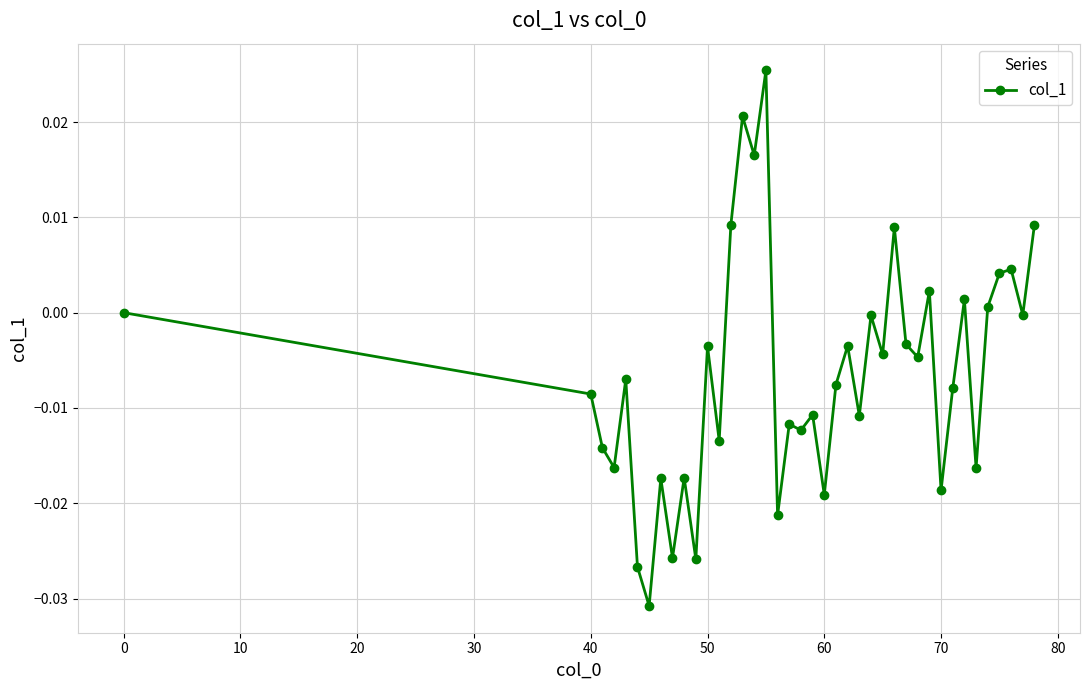

True or false: the data has more than 0 interior local peaks.

True